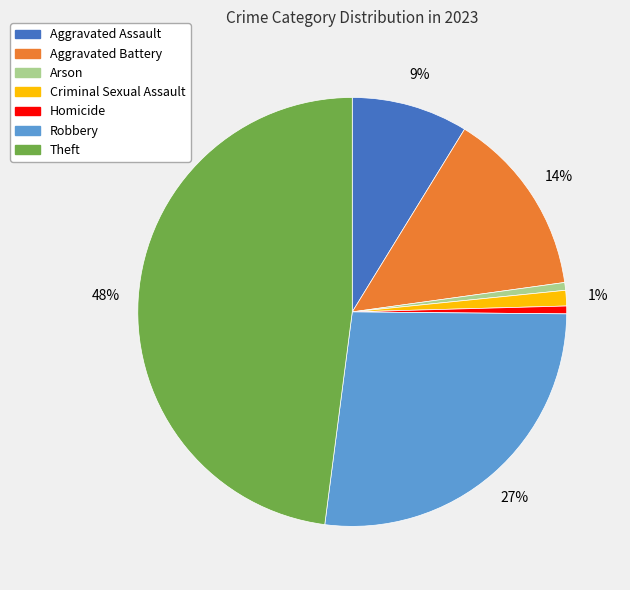

Between Robbery and Aggravated Assault, which is larger?

Robbery